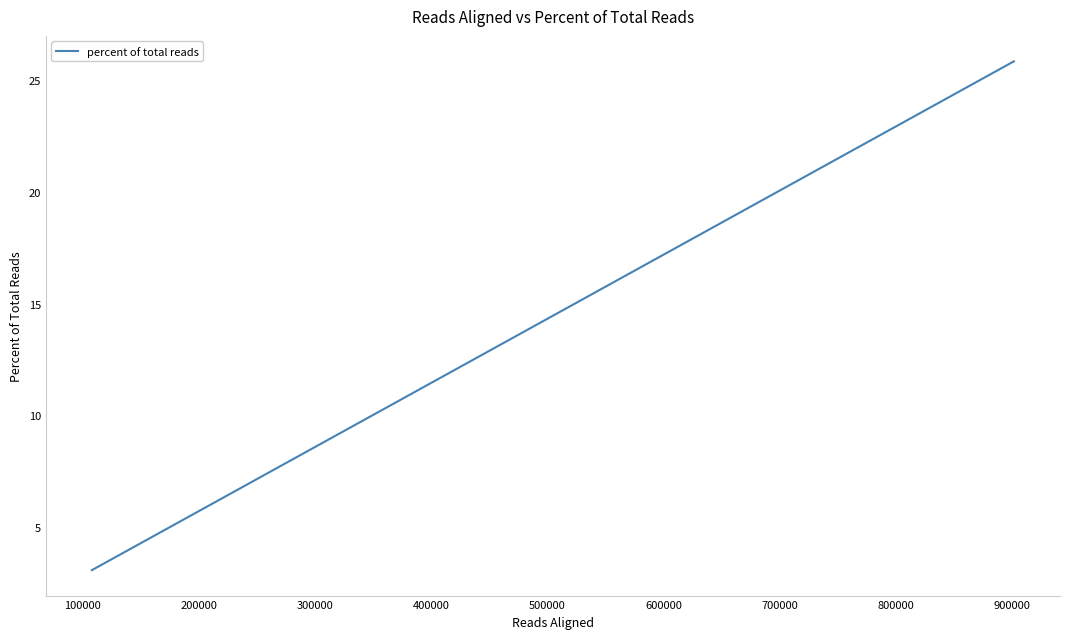

What is the smallest value displayed?

3.1